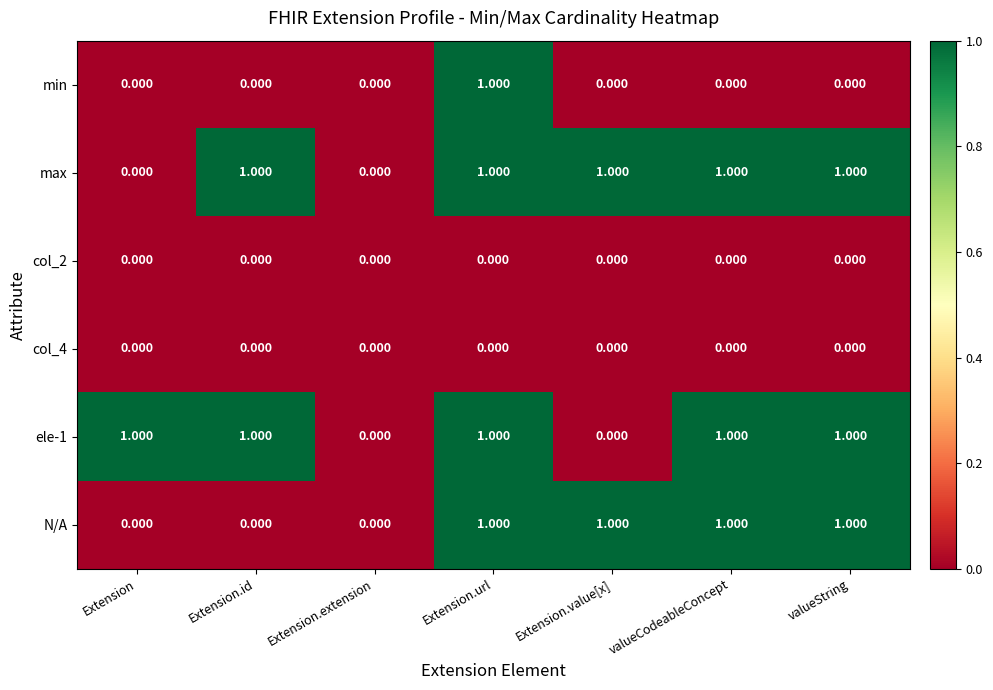

At which category is the sum across all series the highest?

Extension.url